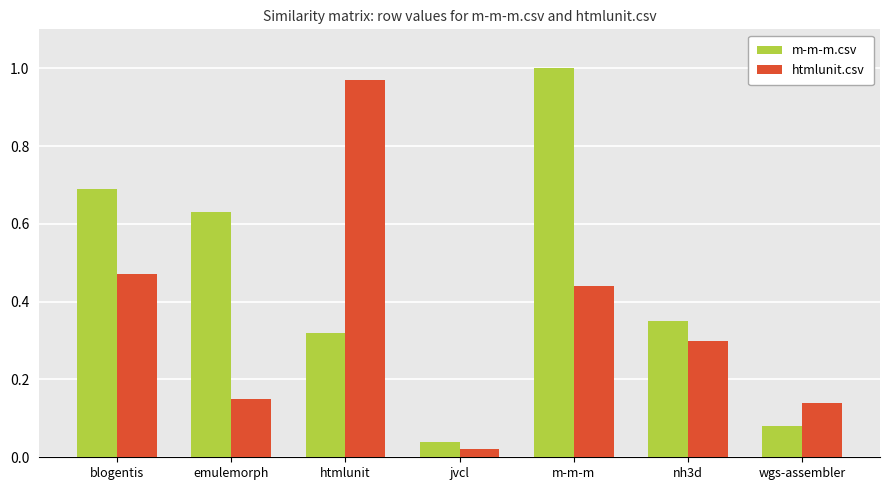

True or false: m-m-m.csv has a value of 0.1 at jvcl.

False